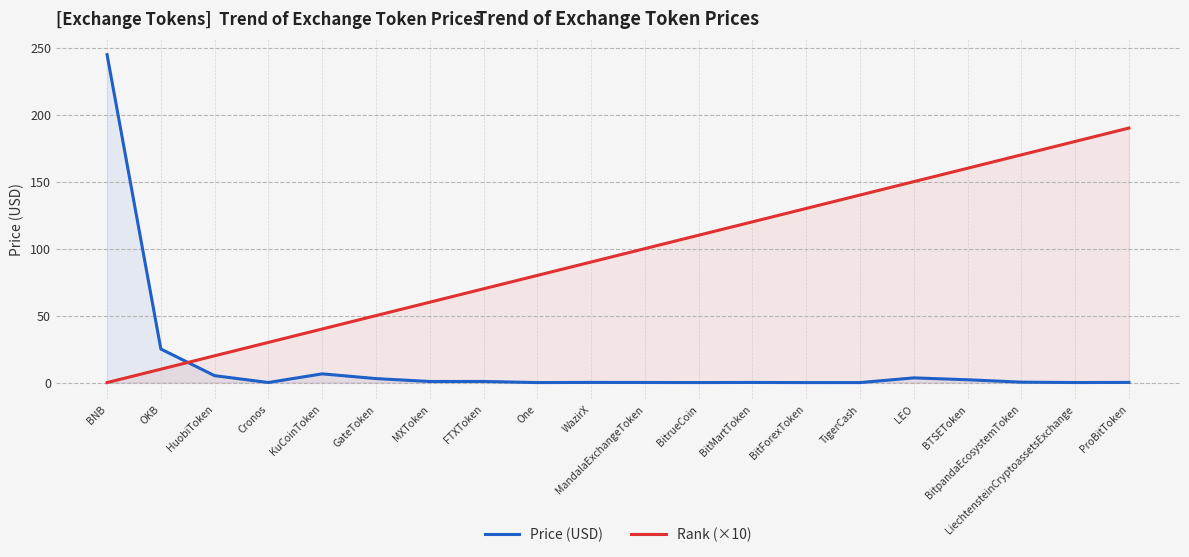

Reading left to right, list all the values displayed in this chart.

Price (USD): 244.8	25.1	5.2	0.1	6.5	3.0	0.8	0.8	0.0	0.1	0.1	0.0	0.1	0.0	0.0	3.5	2.1	0.3	0.0	0.1
Rank (×10): 0.0	10.0	20.0	30.0	40.0	50.0	60.0	70.0	80.0	90.0	100.0	110.0	120.0	130.0	140.0	150.0	160.0	170.0	180.0	190.0